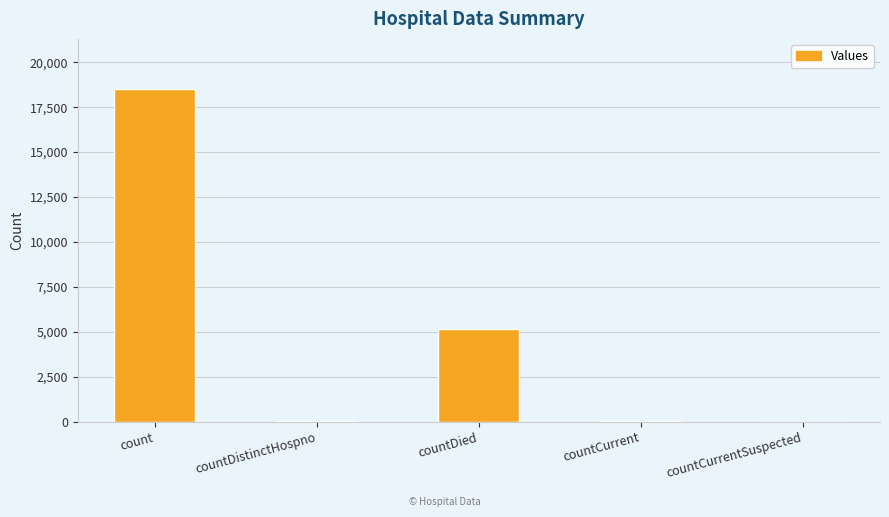

True or false: the data shows 18522 at count.

True